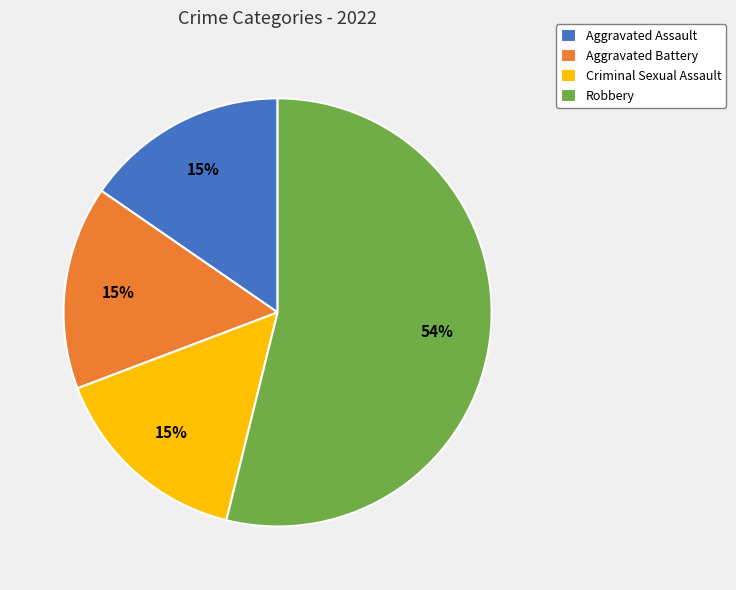

To the nearest percent, what is the average slice percentage?

25%